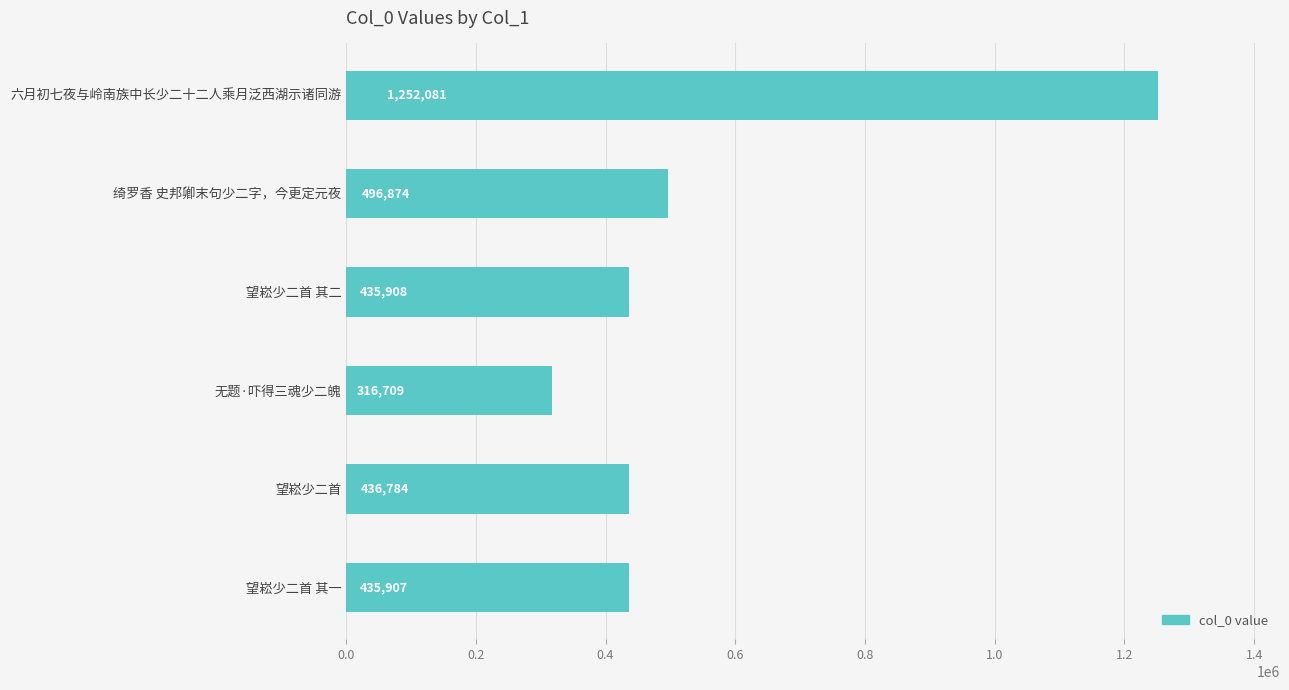

What is the sum of all values?

3374263